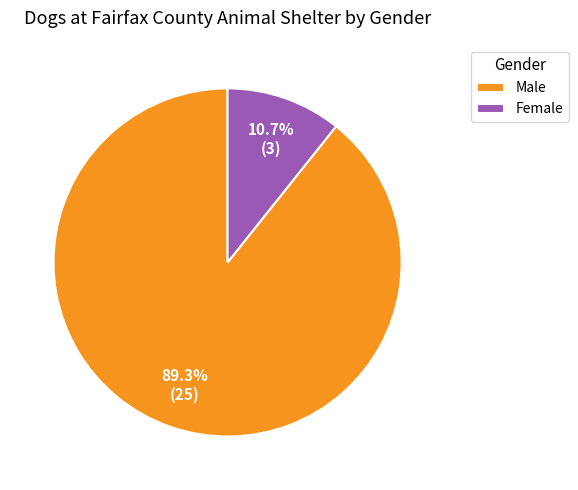

To the nearest percent, what is the difference between the largest and smallest slice percentages?

79%